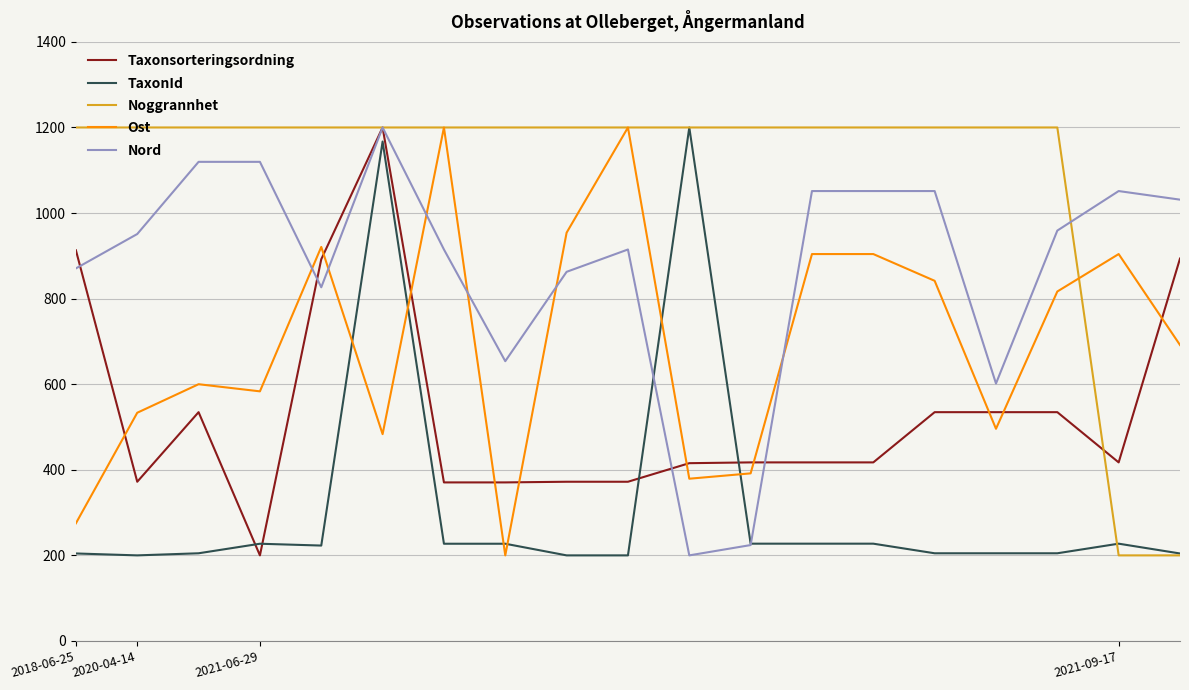

True or false: Ost and TaxonId intersect in this chart.

True